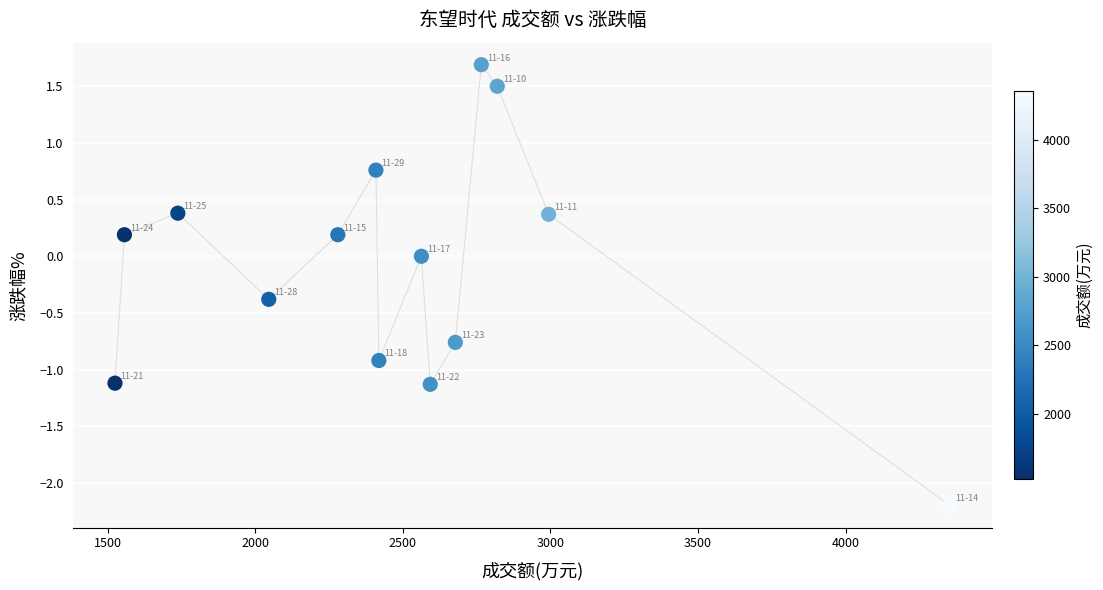

What is the range of Y values (max minus min)?

3.9